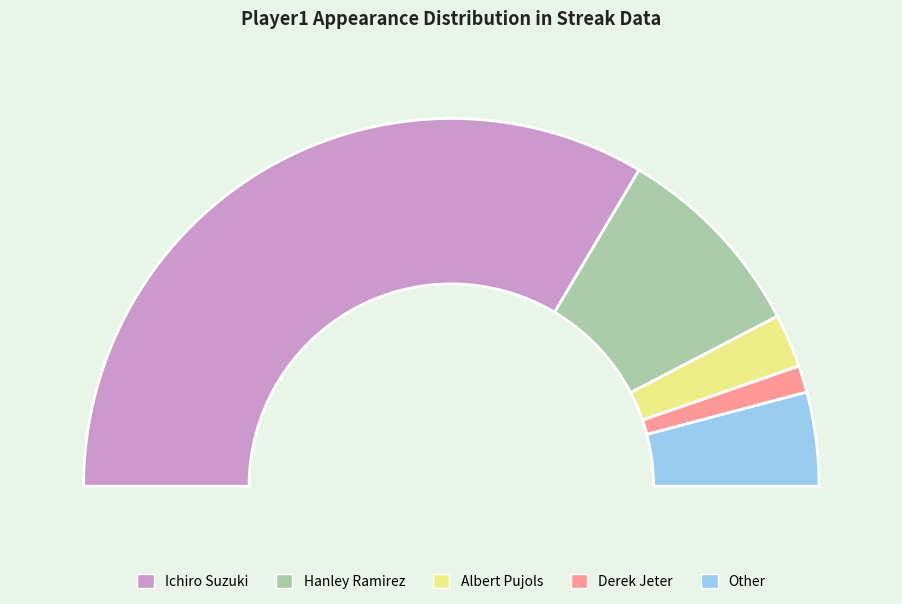

What percentage is the Hanley Ramirez slice, to the nearest percent?

18%